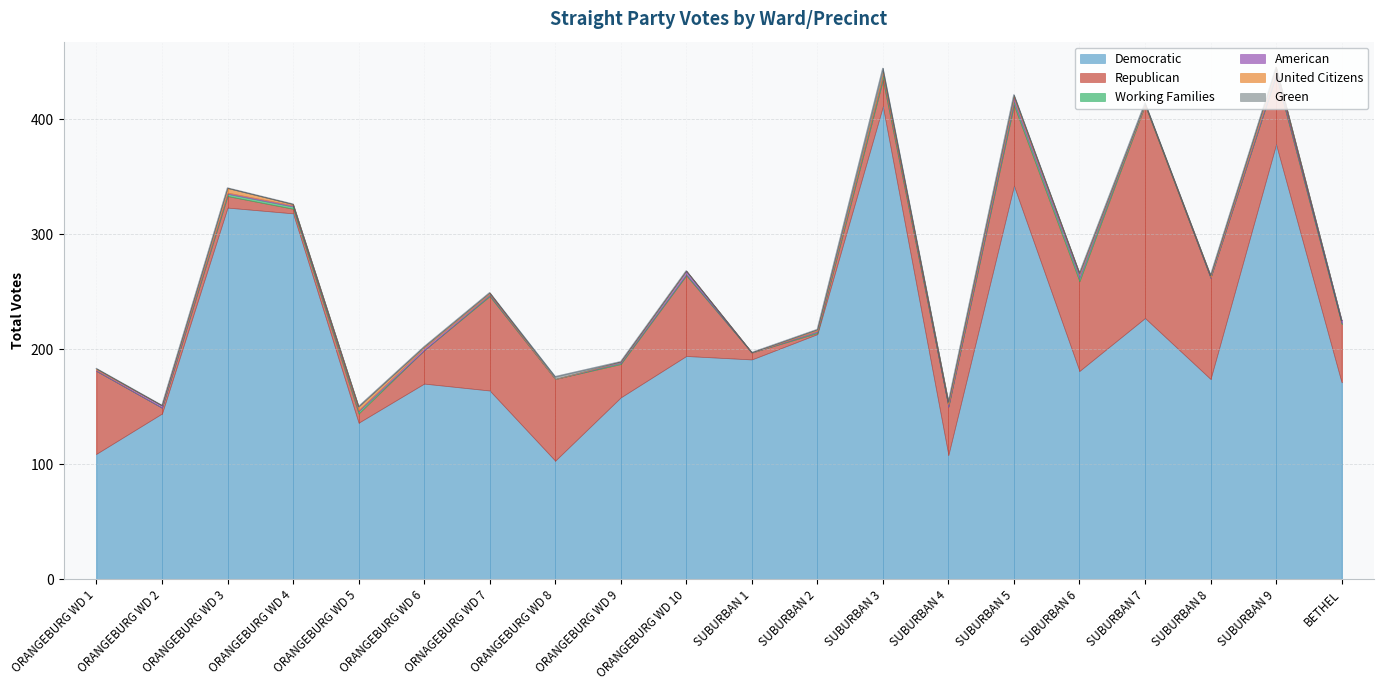

What is the difference between the maximum and minimum values in the Working Families series?

3